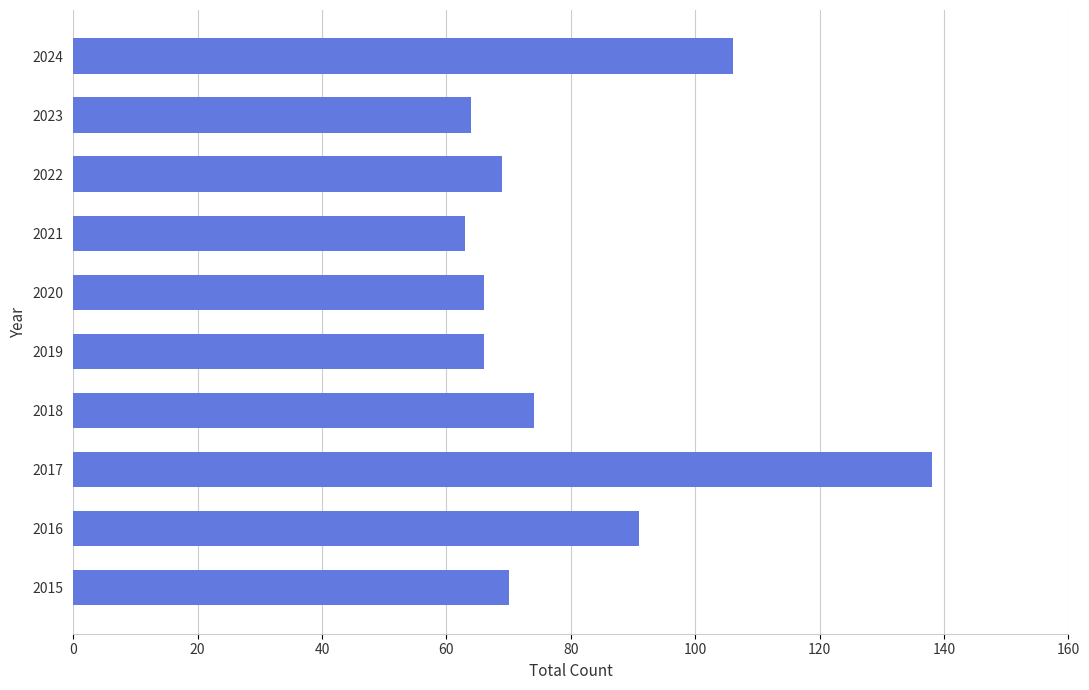

True or false: the data shows 25 at 2018.

False